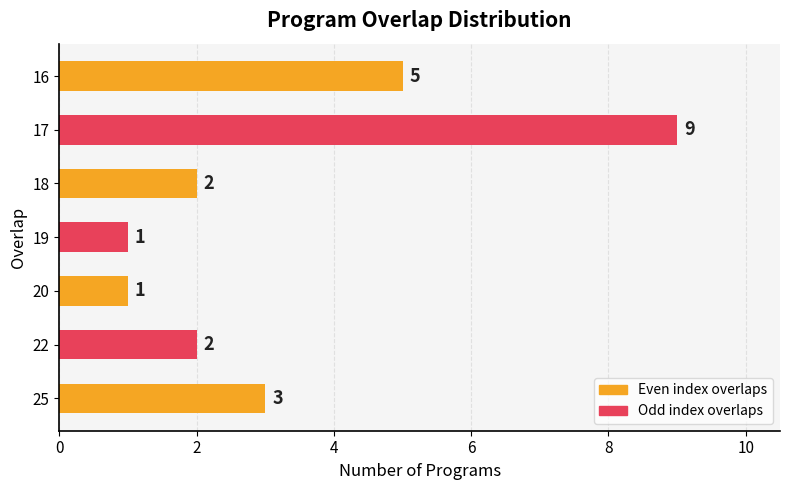

Which label corresponds to the largest value in the chart?

17